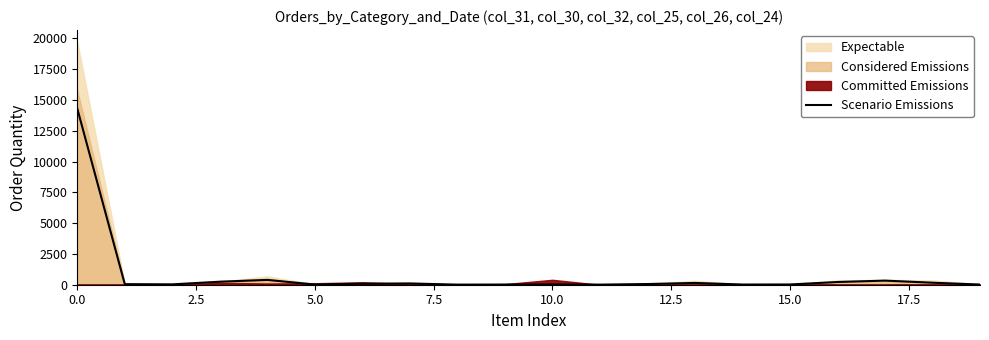

Count the number of values greater than 55.

10